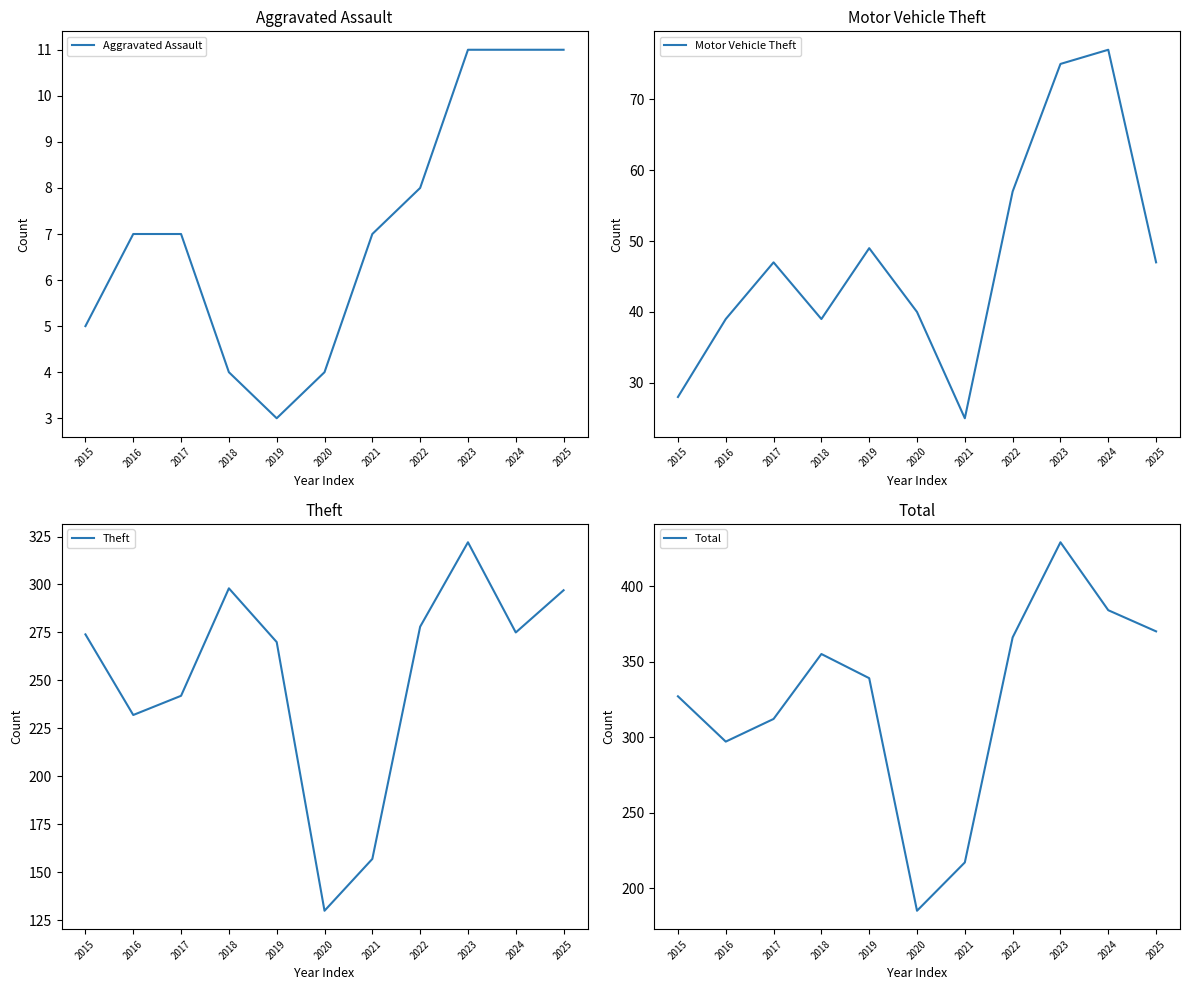

At which label does Motor Vehicle Theft reach its minimum?

2021